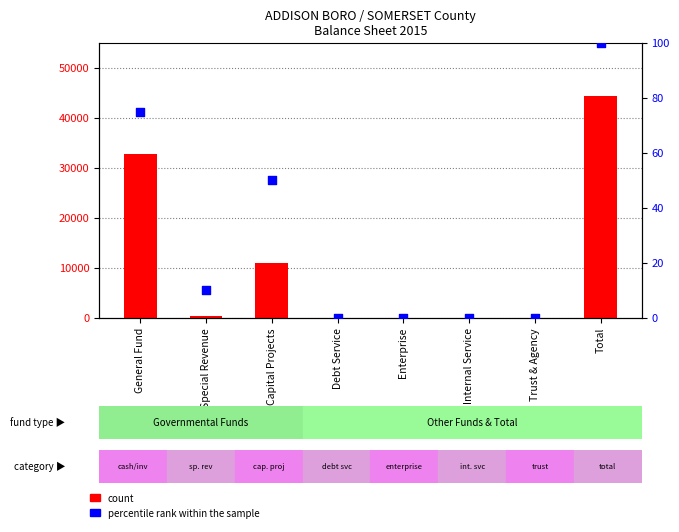

At how many categories does at least one series exceed 8426?

3